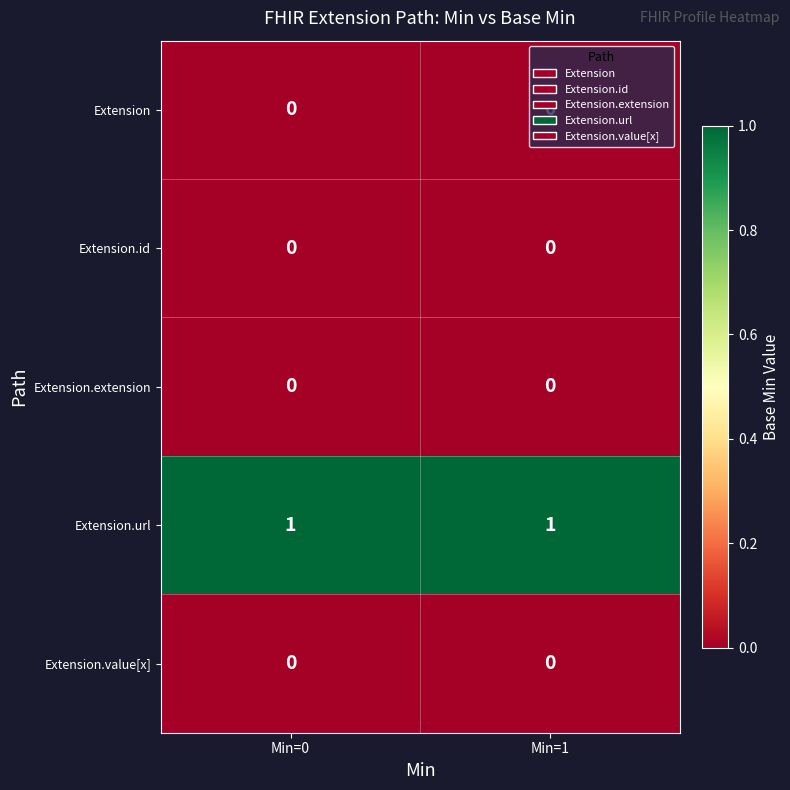

Which series has the largest total across all categories?

Extension.url